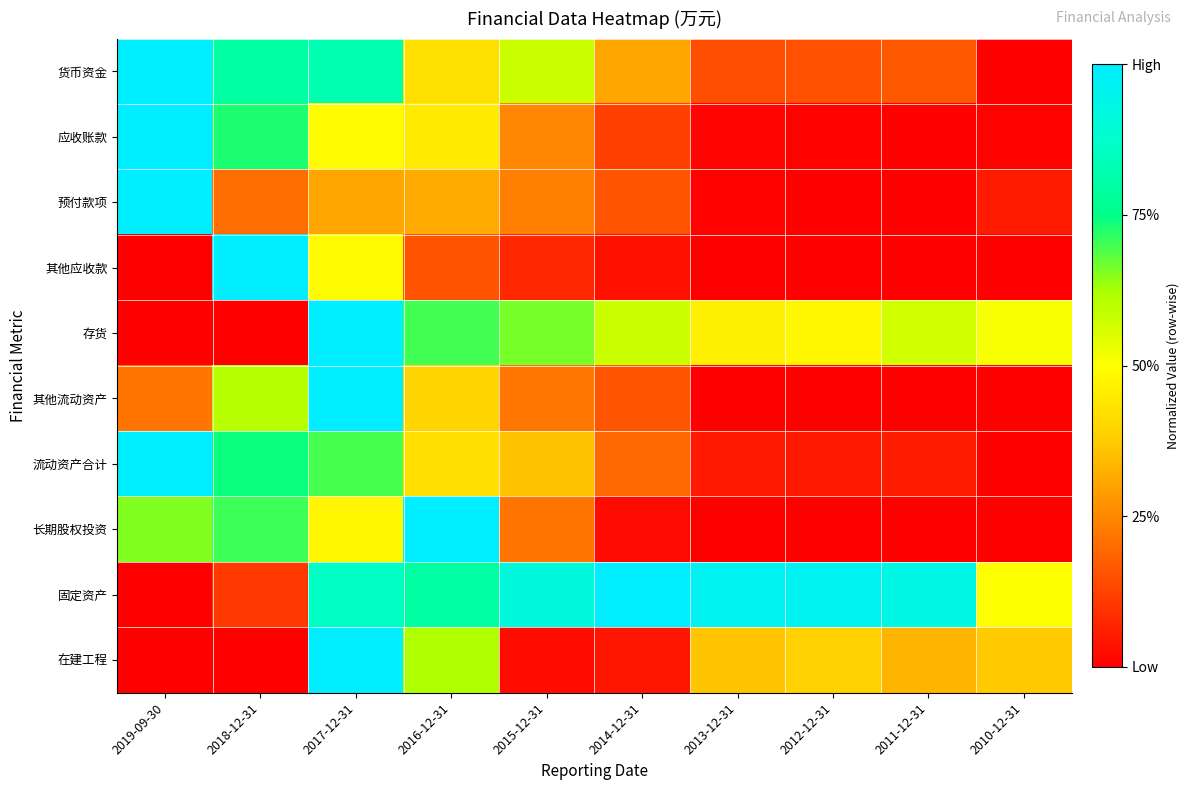

Reading left to right, transcribe all the data shown in this chart.

货币资金: 2019-09-30=1.0	2018-12-31=0.8	2017-12-31=0.8	2016-12-31=0.4	2015-12-31=0.6	2014-12-31=0.3	2013-12-31=0.1	2012-12-31=0.2	2011-12-31=0.2	2010-12-31=0.0
应收账款: 2019-09-30=1.0	2018-12-31=0.7	2017-12-31=0.5	2016-12-31=0.4	2015-12-31=0.2	2014-12-31=0.1	2013-12-31=0.0	2012-12-31=0.0	2011-12-31=0.0	2010-12-31=0.0
预付款项: 2019-09-30=1.0	2018-12-31=0.2	2017-12-31=0.3	2016-12-31=0.3	2015-12-31=0.2	2014-12-31=0.2	2013-12-31=0.0	2012-12-31=0.0	2011-12-31=0.0	2010-12-31=0.1
其他应收款: 2019-09-30=0.0	2018-12-31=1.0	2017-12-31=0.5	2016-12-31=0.2	2015-12-31=0.1	2014-12-31=0.0	2013-12-31=0.0	2012-12-31=0.0	2011-12-31=0.0	2010-12-31=0.0
存货: 2019-09-30=0.0	2018-12-31=0.0	2017-12-31=1.0	2016-12-31=0.7	2015-12-31=0.7	2014-12-31=0.6	2013-12-31=0.5	2012-12-31=0.5	2011-12-31=0.6	2010-12-31=0.5
其他流动资产: 2019-09-30=0.2	2018-12-31=0.6	2017-12-31=1.0	2016-12-31=0.4	2015-12-31=0.2	2014-12-31=0.2	2013-12-31=0.0	2012-12-31=0.0	2011-12-31=0.0	2010-12-31=0.0
流动资产合计: 2019-09-30=1.0	2018-12-31=0.7	2017-12-31=0.7	2016-12-31=0.4	2015-12-31=0.4	2014-12-31=0.2	2013-12-31=0.1	2012-12-31=0.0	2011-12-31=0.1	2010-12-31=0.0
长期股权投资: 2019-09-30=0.7	2018-12-31=0.7	2017-12-31=0.5	2016-12-31=1.0	2015-12-31=0.2	2014-12-31=0.0	2013-12-31=0.0	2012-12-31=0.0	2011-12-31=0.0	2010-12-31=0.0
固定资产: 2019-09-30=0.0	2018-12-31=0.1	2017-12-31=0.9	2016-12-31=0.8	2015-12-31=0.9	2014-12-31=1.0	2013-12-31=1.0	2012-12-31=1.0	2011-12-31=0.9	2010-12-31=0.5
在建工程: 2019-09-30=0.0	2018-12-31=0.0	2017-12-31=1.0	2016-12-31=0.6	2015-12-31=0.0	2014-12-31=0.0	2013-12-31=0.4	2012-12-31=0.4	2011-12-31=0.3	2010-12-31=0.4